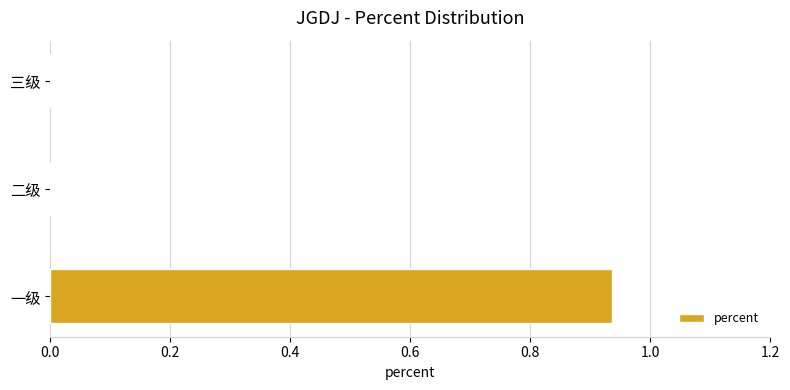

Which label corresponds to the largest value in the chart?

一级